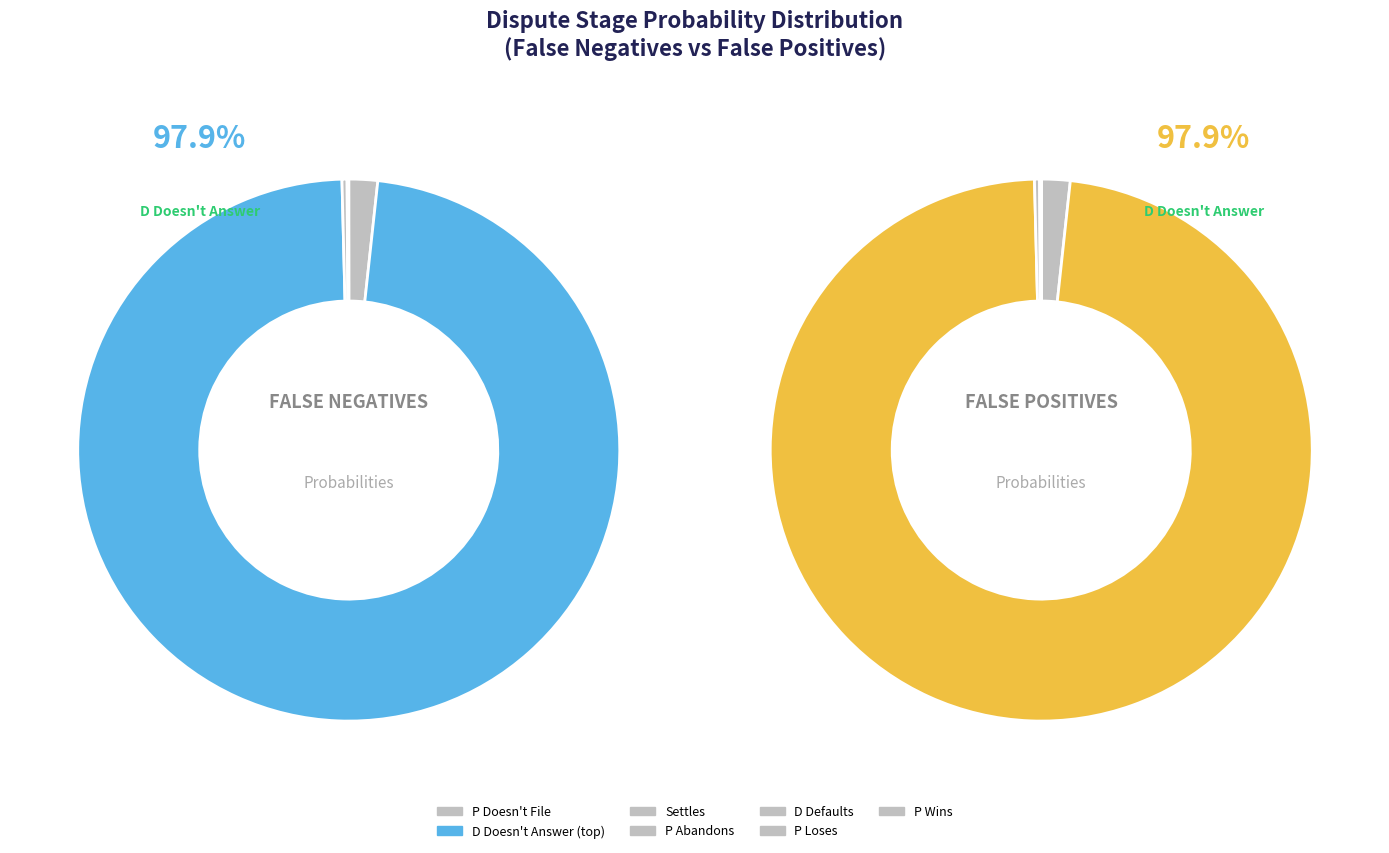

Count the number of slices in the pie.

7